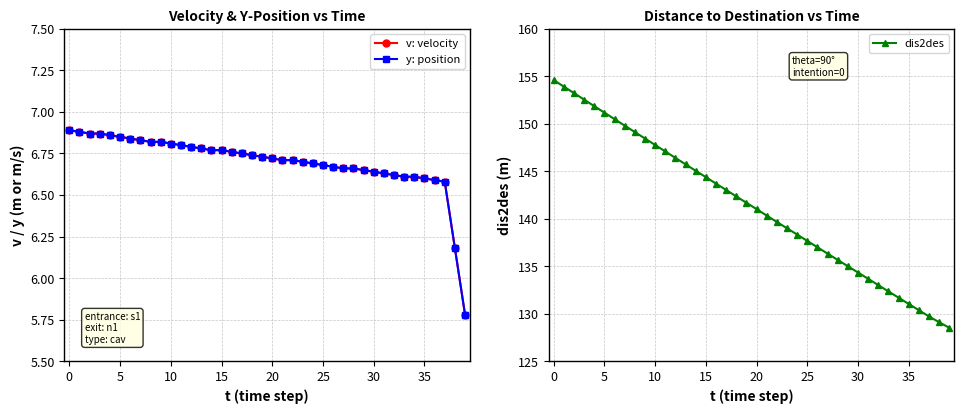

What is the spread (max minus min) of values at 13?

138.9